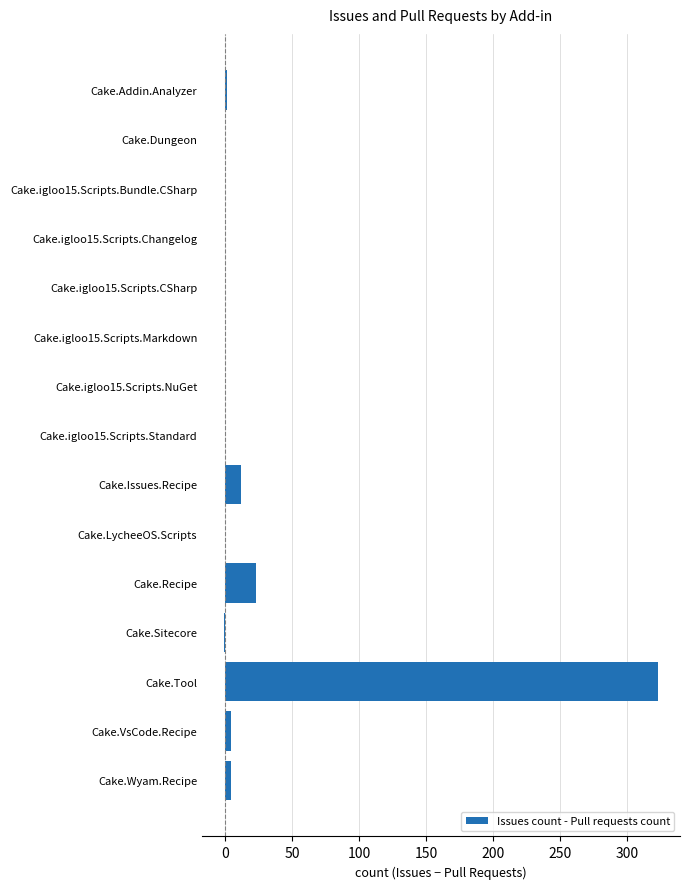

Read the value at Cake.Issues.Recipe.

12